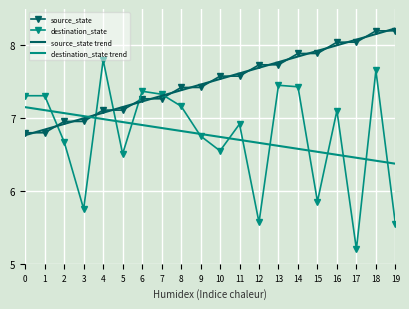

What is the total value across all series at 12?

27.7